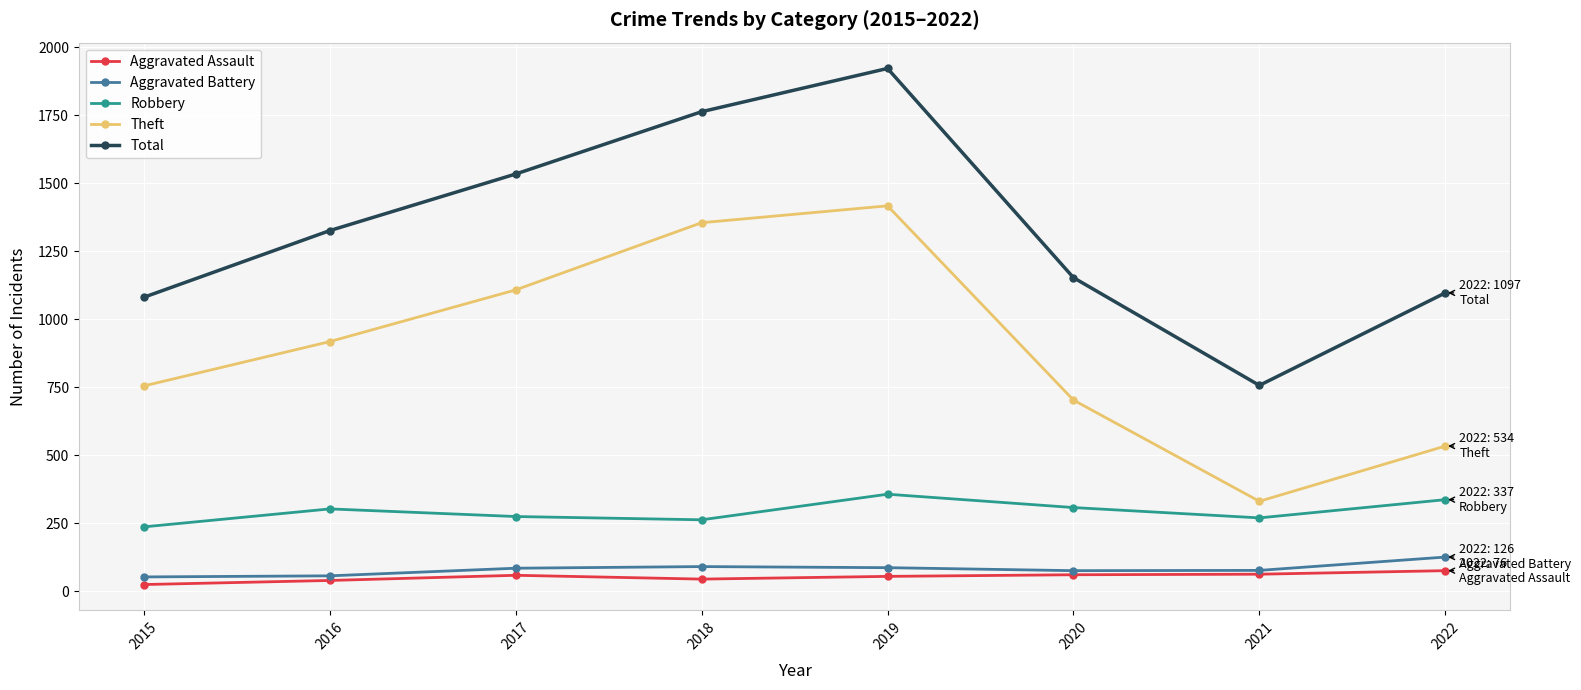

What is the total value across all series at 2022?

2170